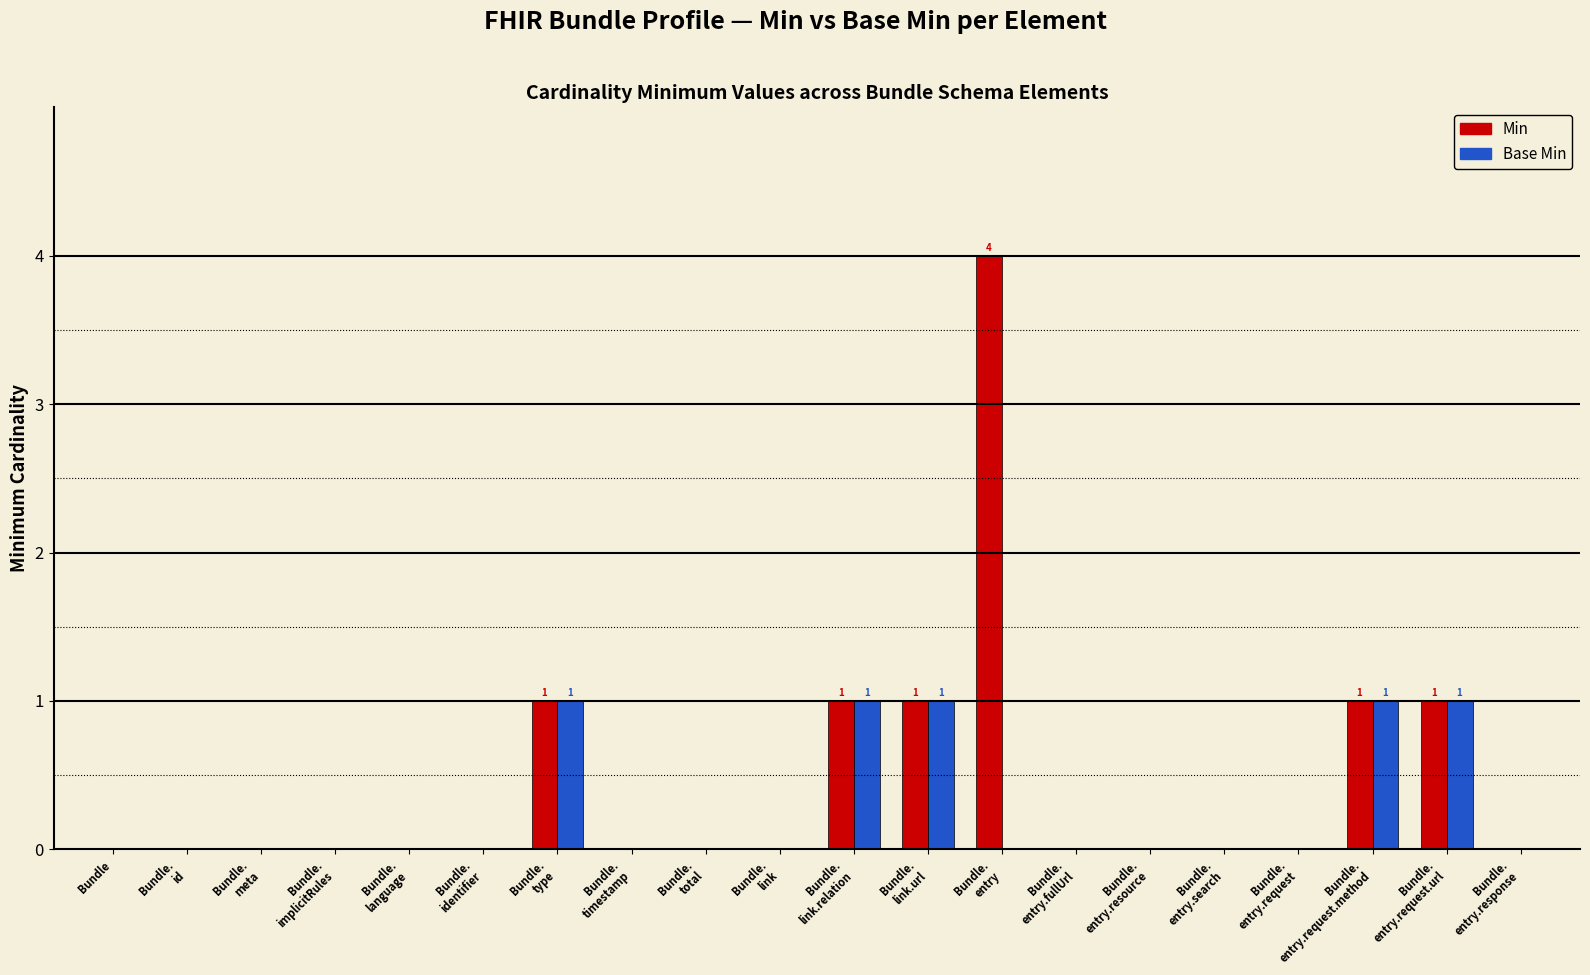

What is the maximum value shown in the chart?

4